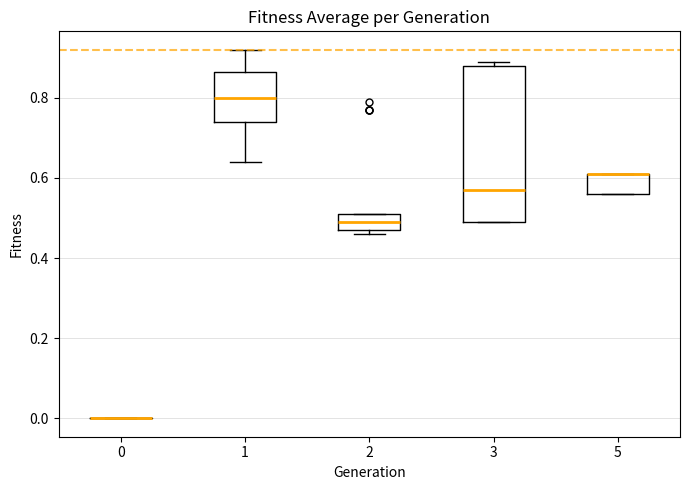

Comparing the boxes themselves (not the whiskers), which one is the tallest?

3